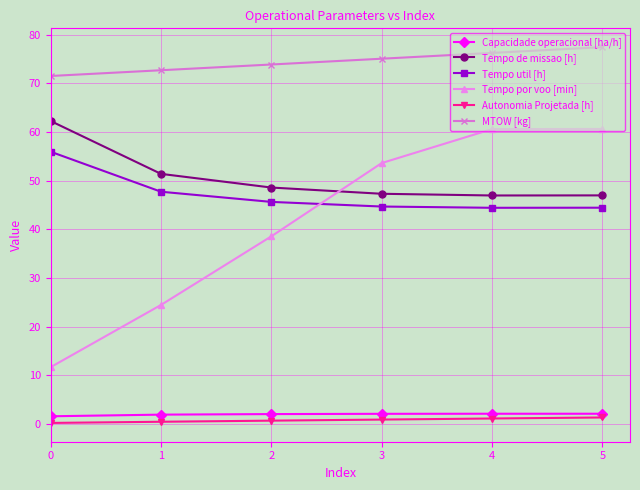

Which series has the largest range (max minus min)?

Tempo por voo [min]